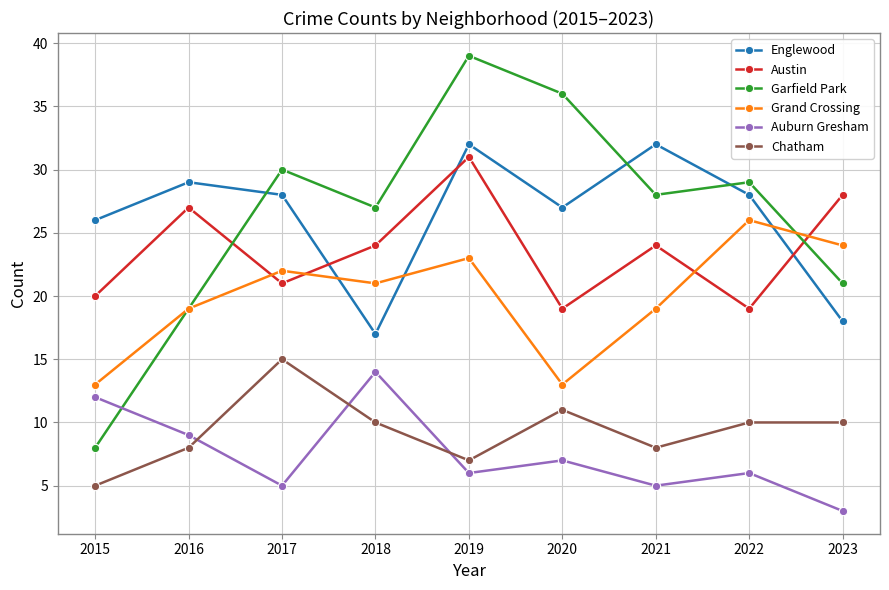

At which label is Garfield Park closest to 23?

2023